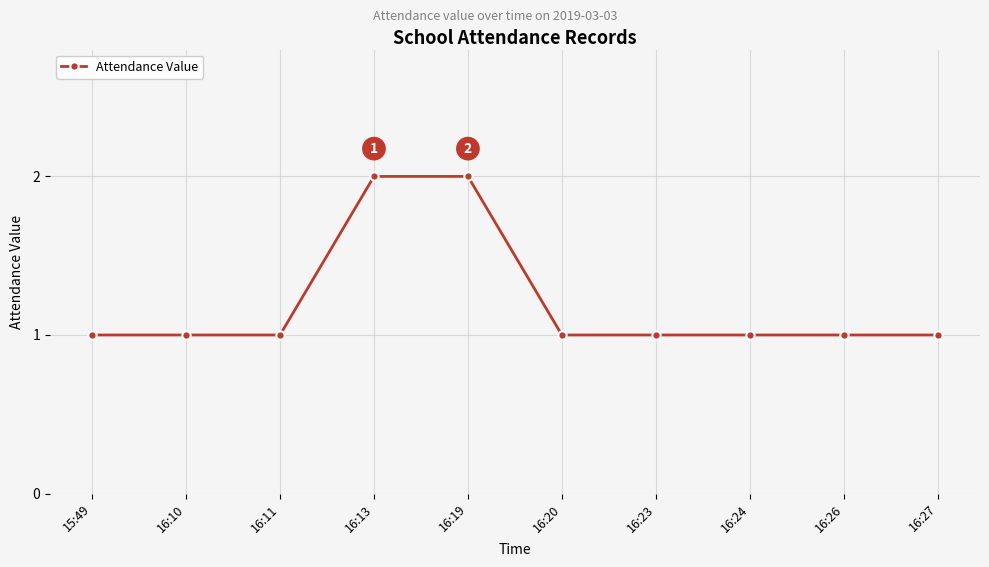

How many distinct data groups are displayed?

1